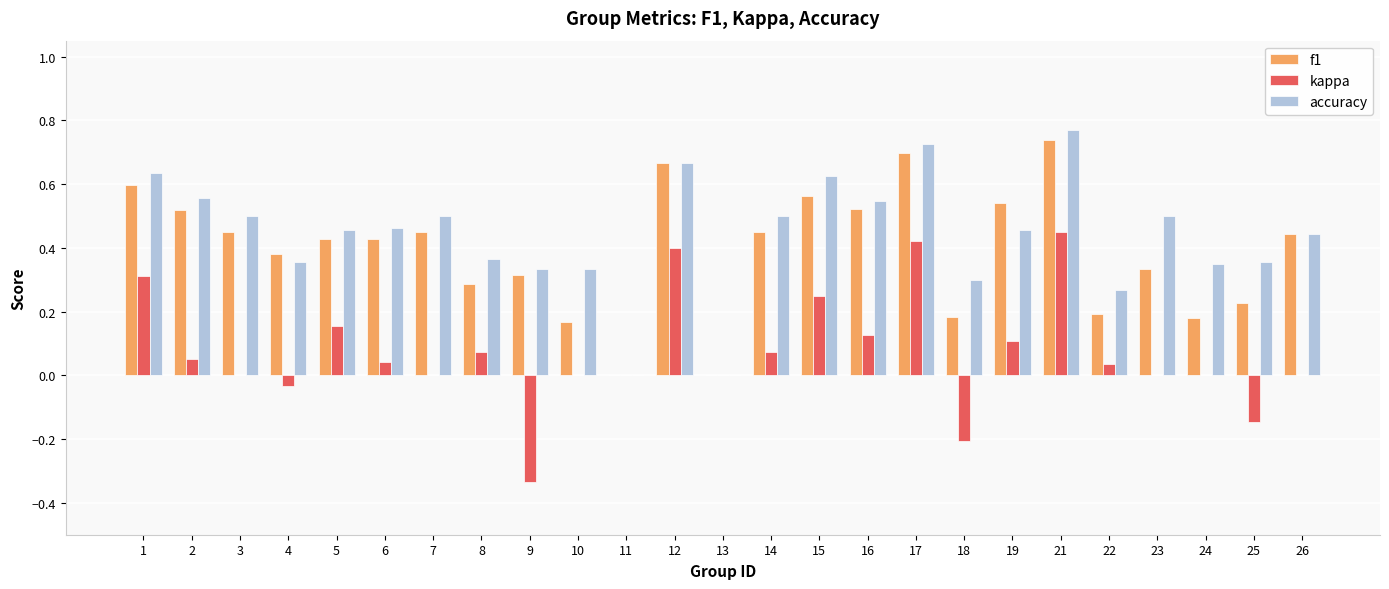

True or false: f1 has a value of 0.7 at 2.

False